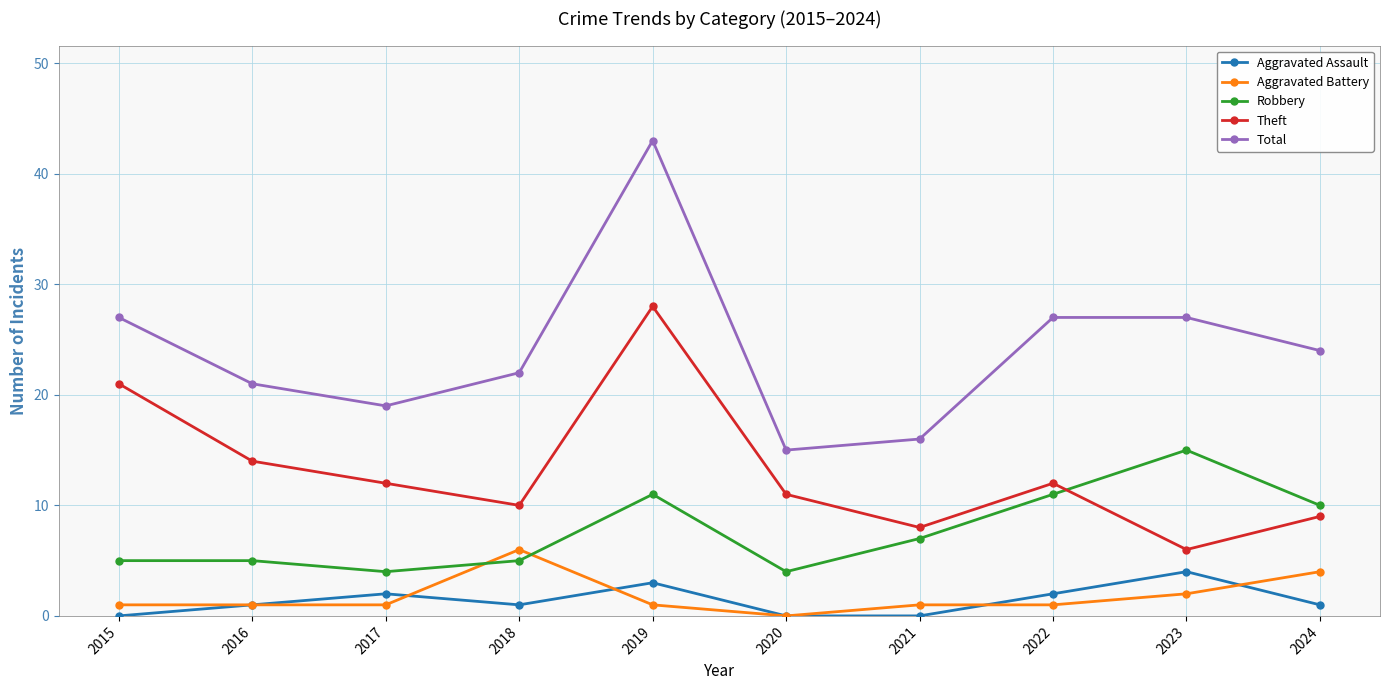

How many lines are shown in the chart?

5